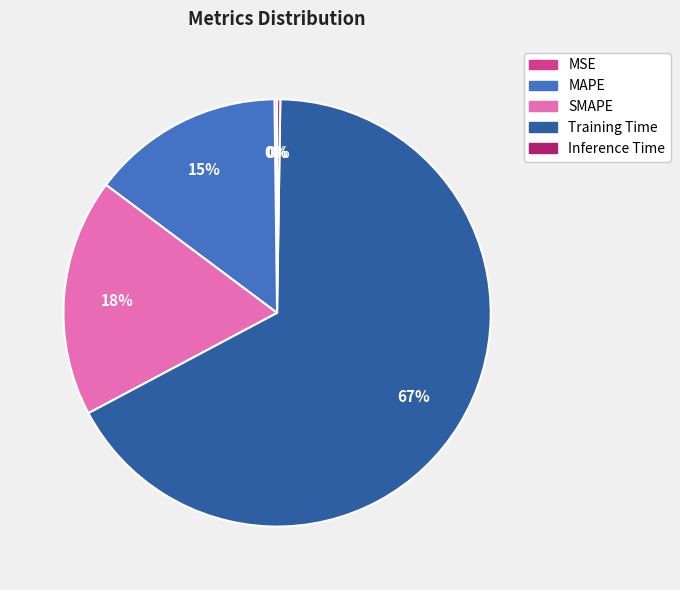

What is the largest slice in the pie chart?

Training Time